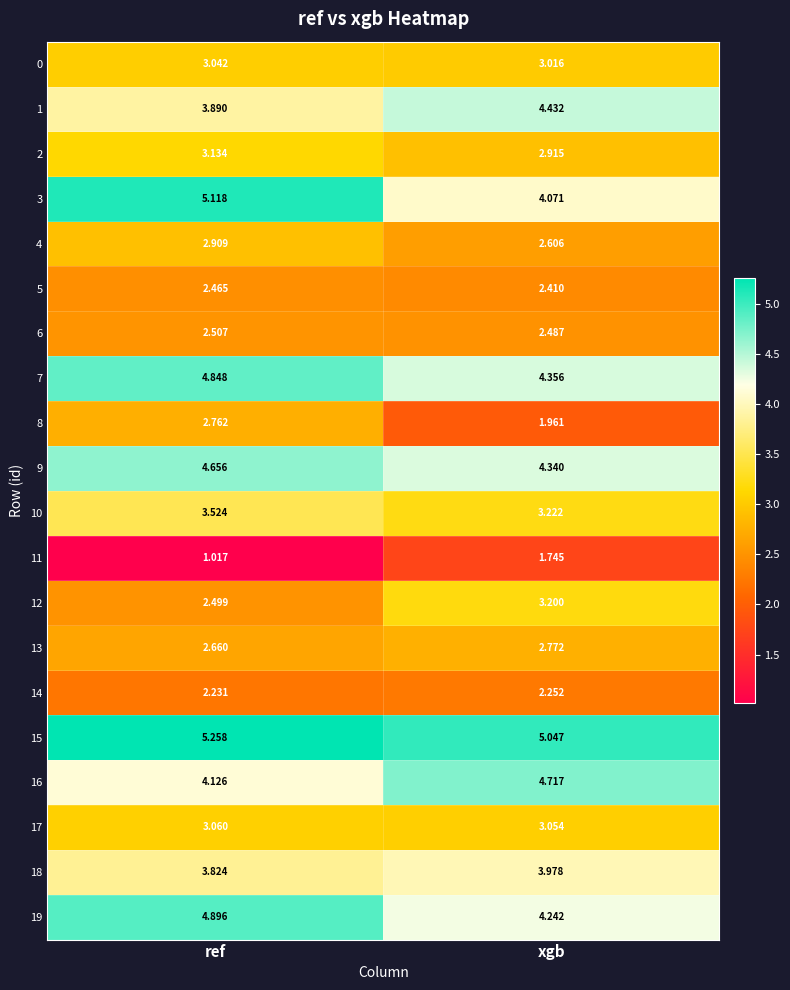

Which series has the largest range (max minus min)?

3